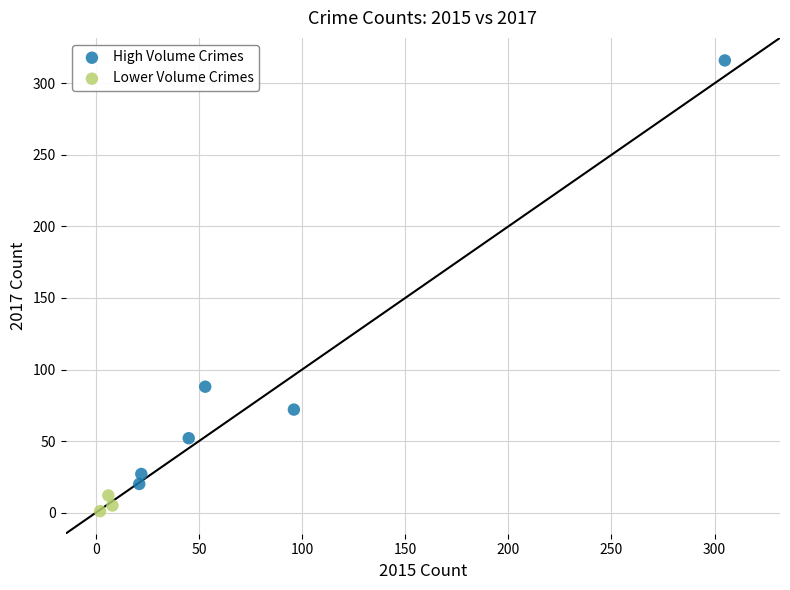

Which series reaches the minimum Y coordinate?

Lower Volume Crimes